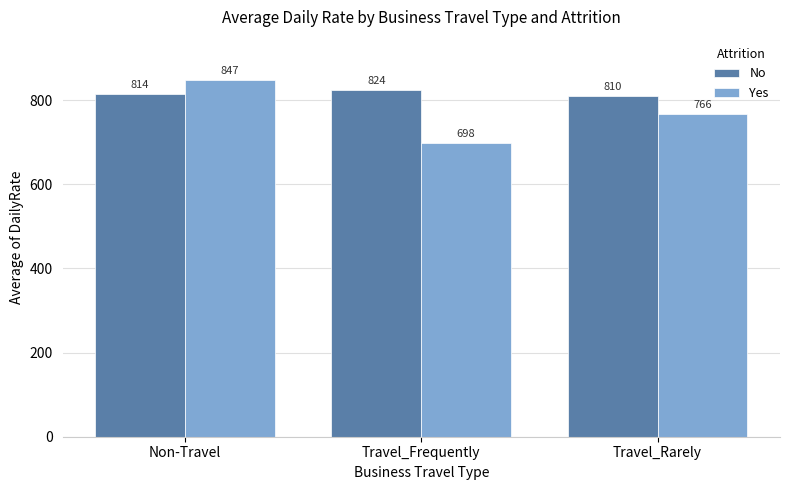

Which series has the widest spread of values?

Yes